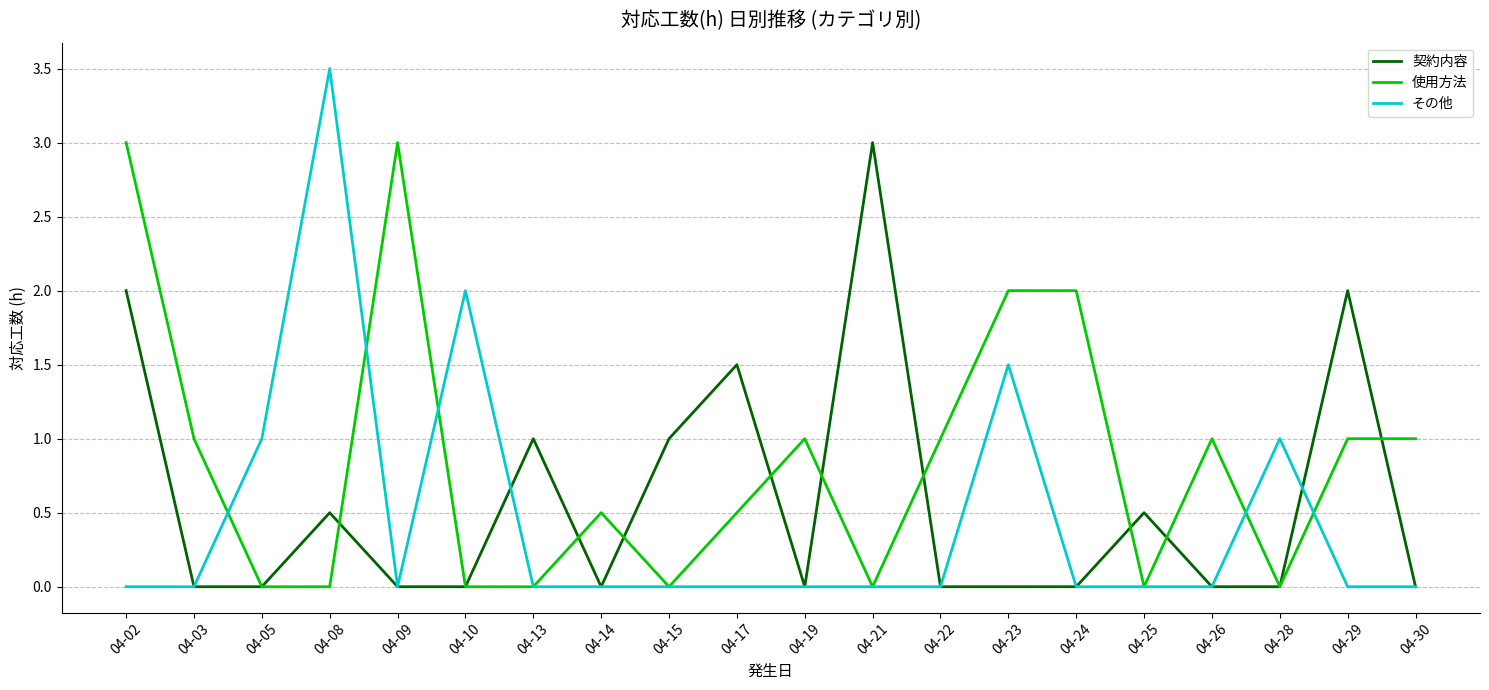

True or false: 契約内容 and その他 cross at least once.

True